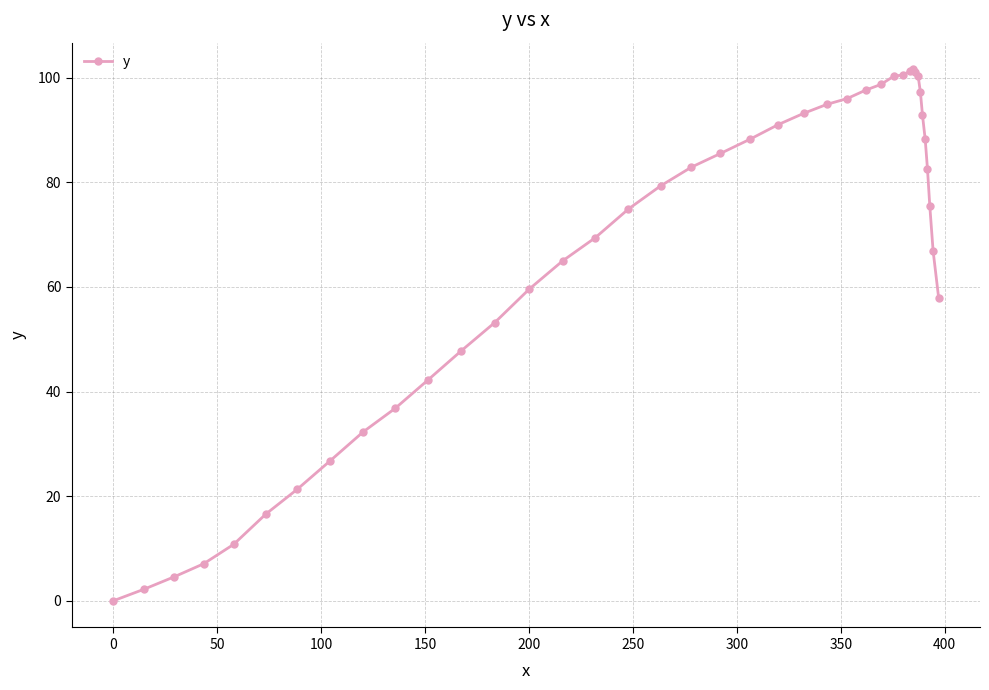

What is the difference between the maximum and minimum values?

101.6